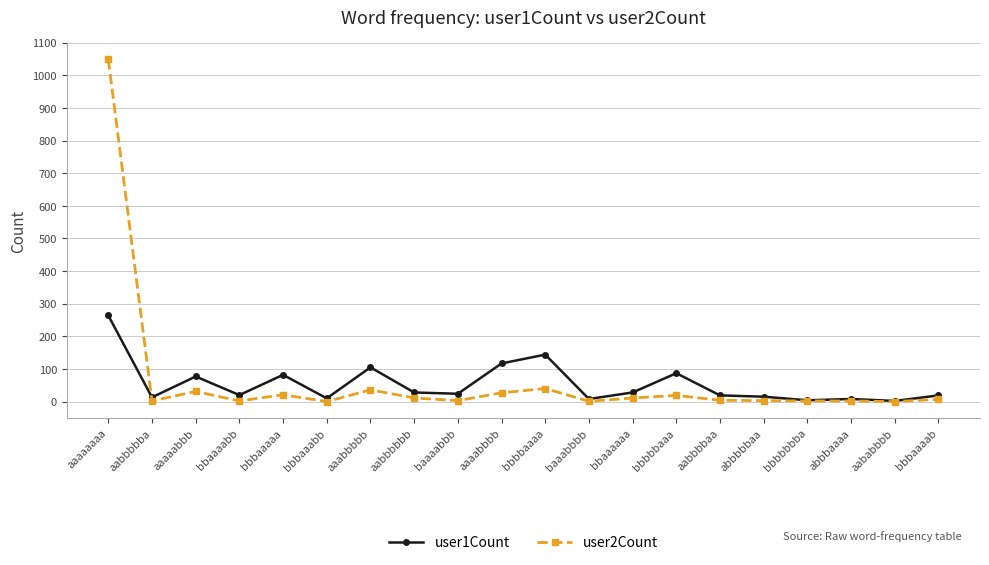

At which category does the chart reach its peak across all series?

aaaaaaaa